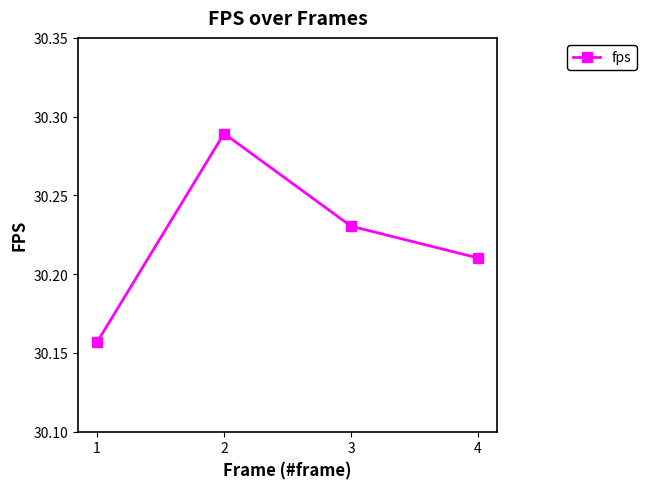

What is the difference between the maximum and minimum values?

0.1